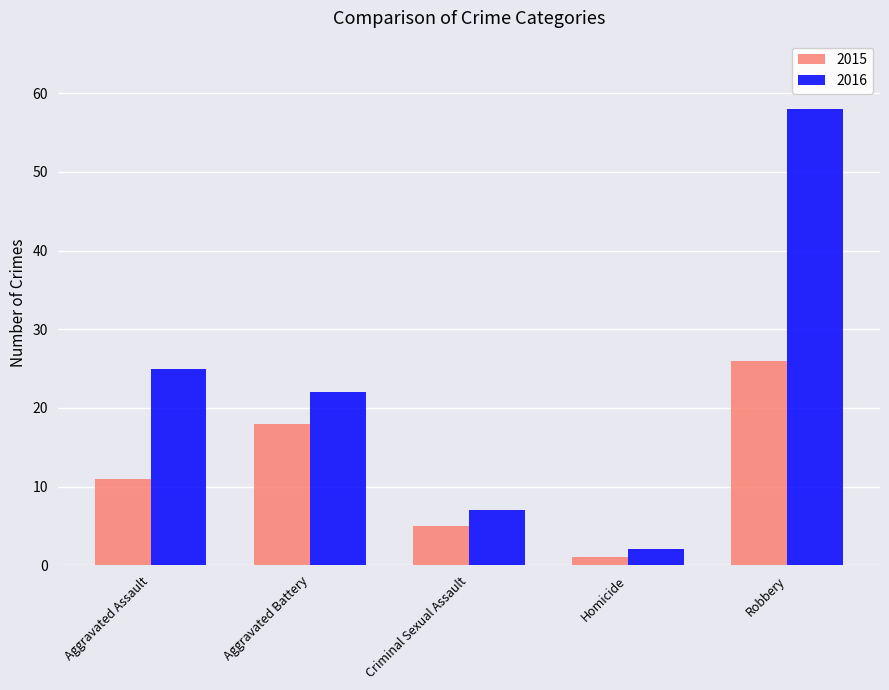

Count the number of categories in the chart.

5